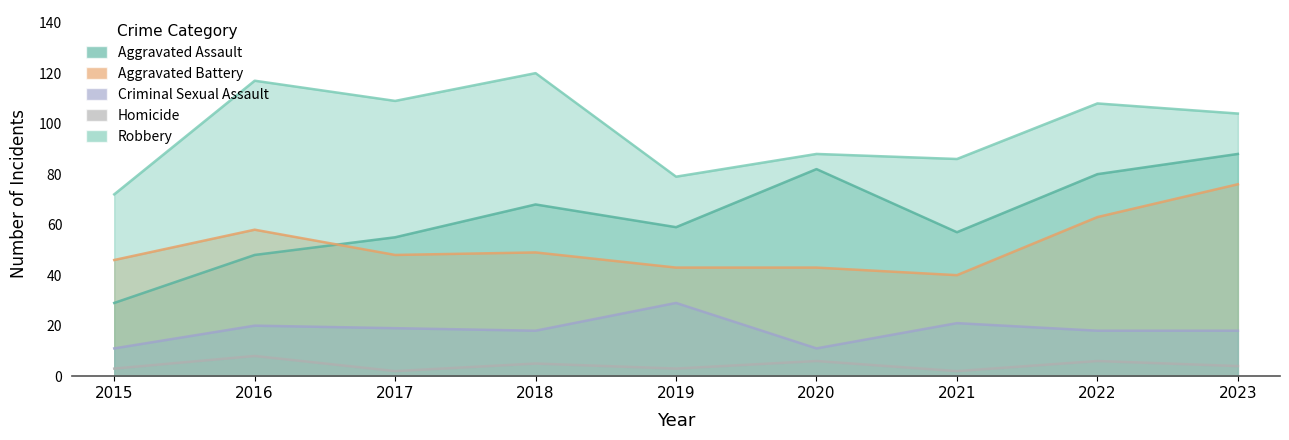

What is the difference between the maximum and minimum values in the Homicide series?

6